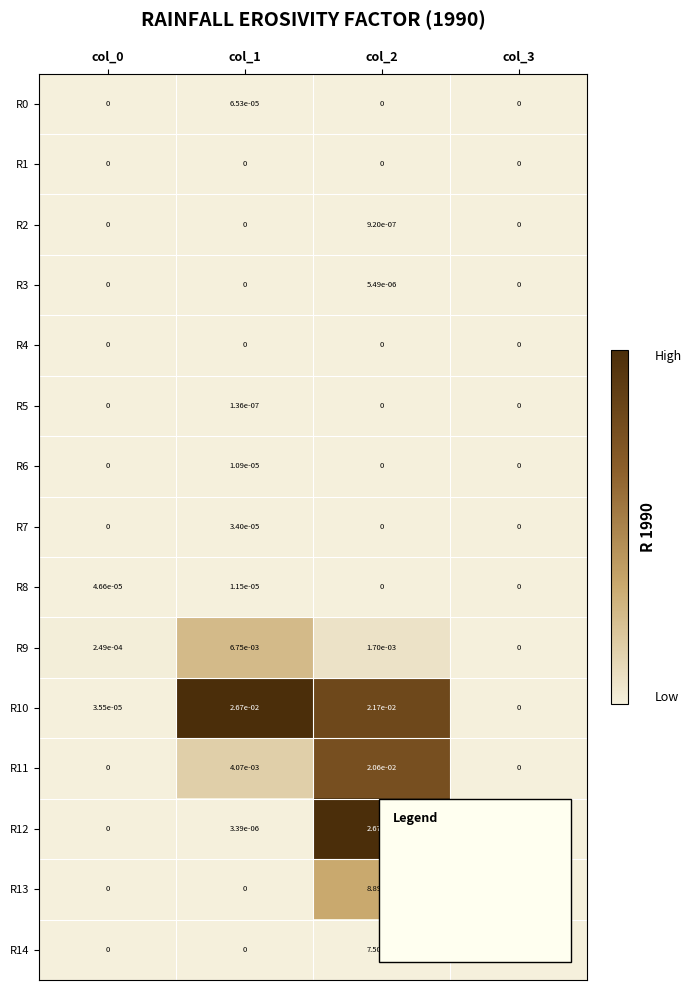

True or false: R0 has a value of 0.0 at col_2.

True